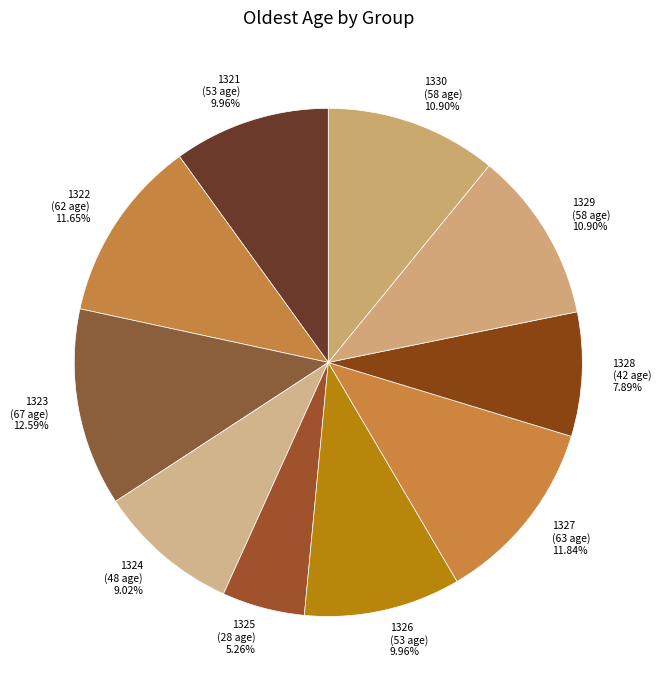

Is it true that 1327 is 1% of the pie?

False